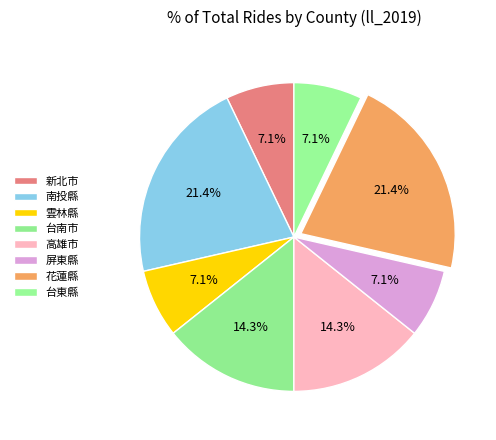

What is the change in value from 南投縣 to 雲林縣?

-2